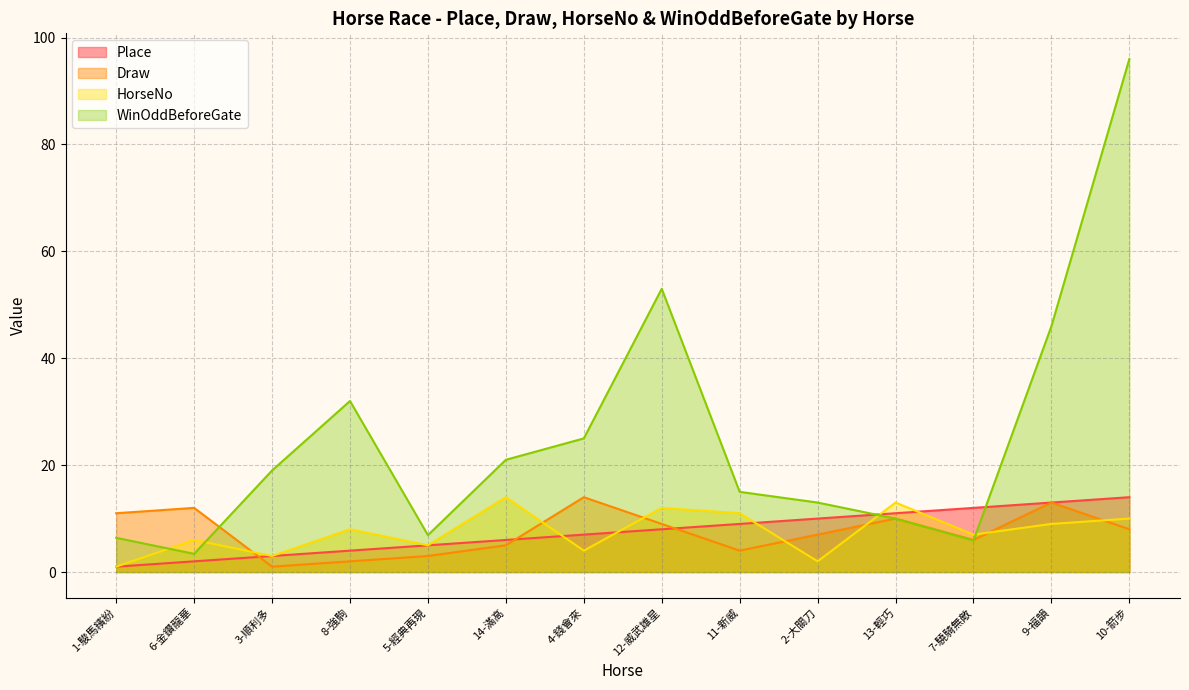

What is the minimum value shown in the chart?

1.0